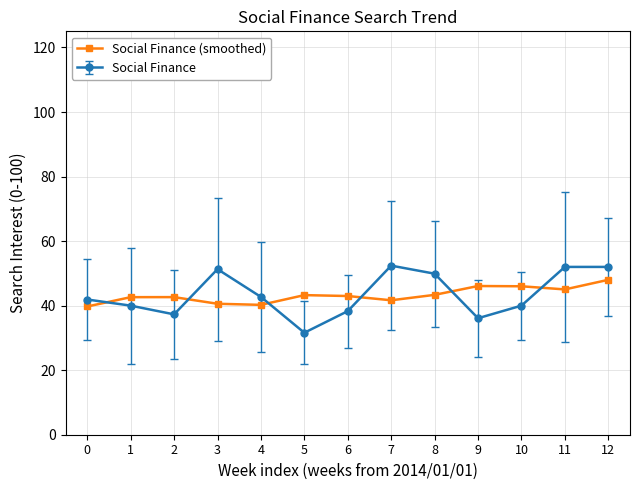

Which category has the lowest value across all series?

5